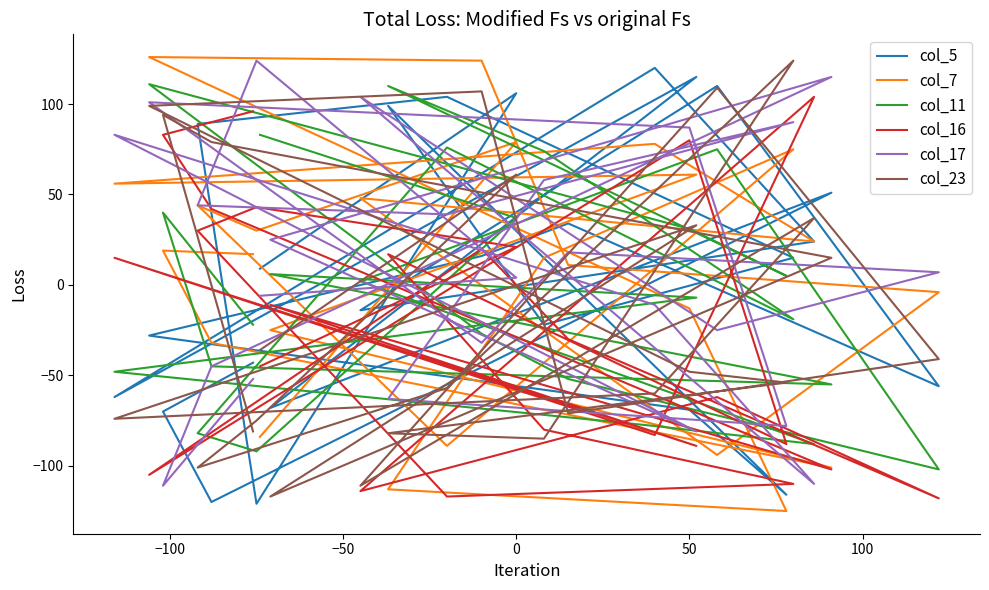

True or false: col_23 has more than 0 interior local peaks.

True